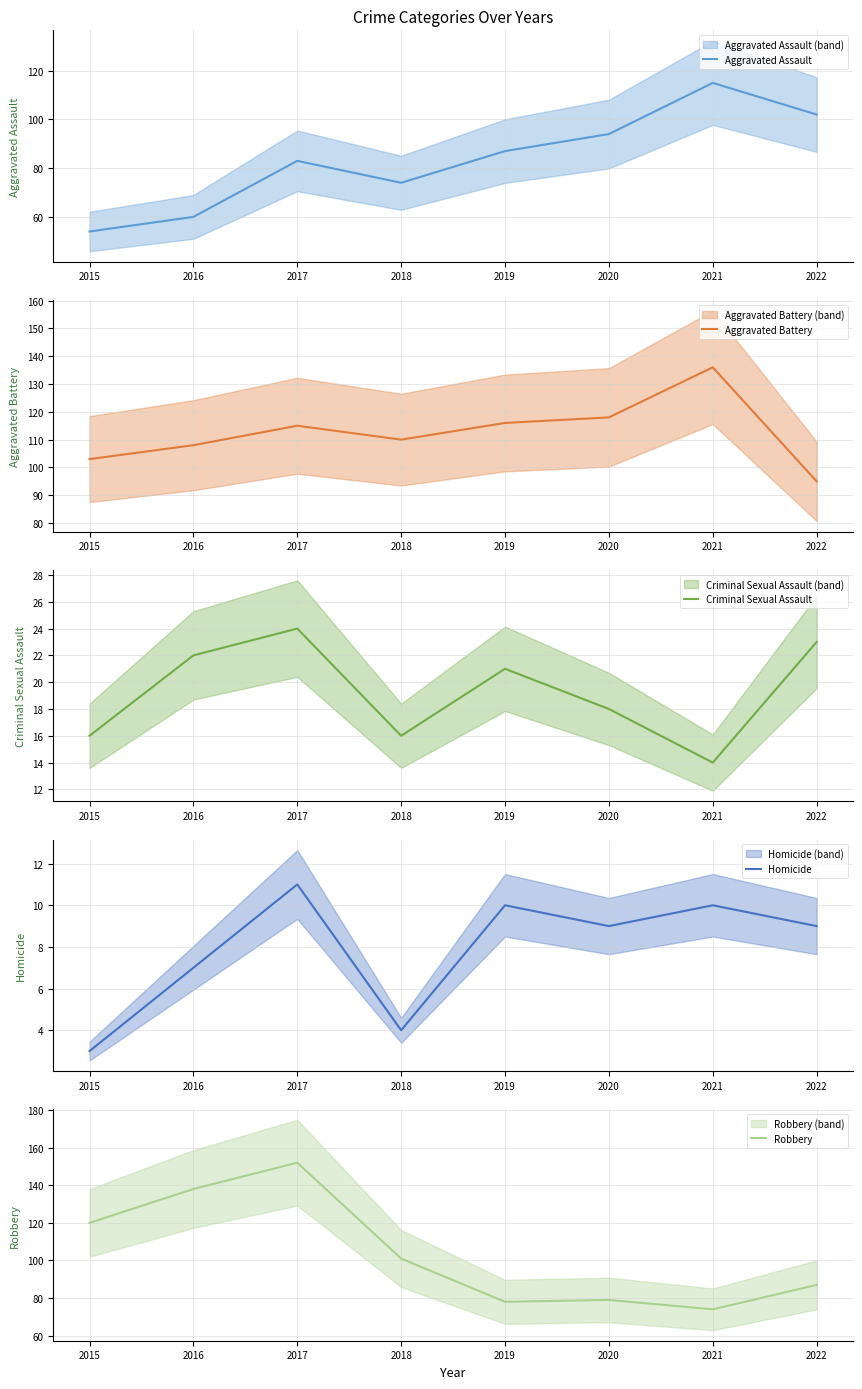

At which category does Robbery reach its first local peak?

2017